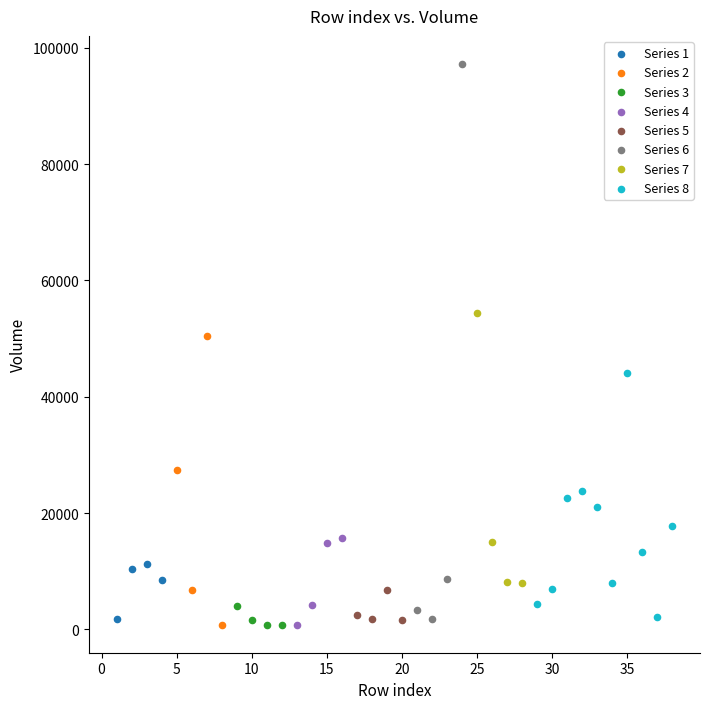

Which series contains the highest Y value?

Series 6